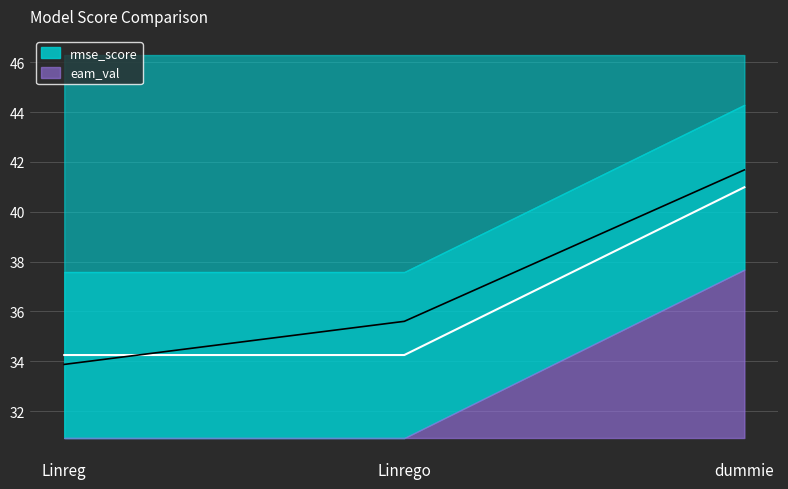

What is the minimum value shown in the chart?

34.2